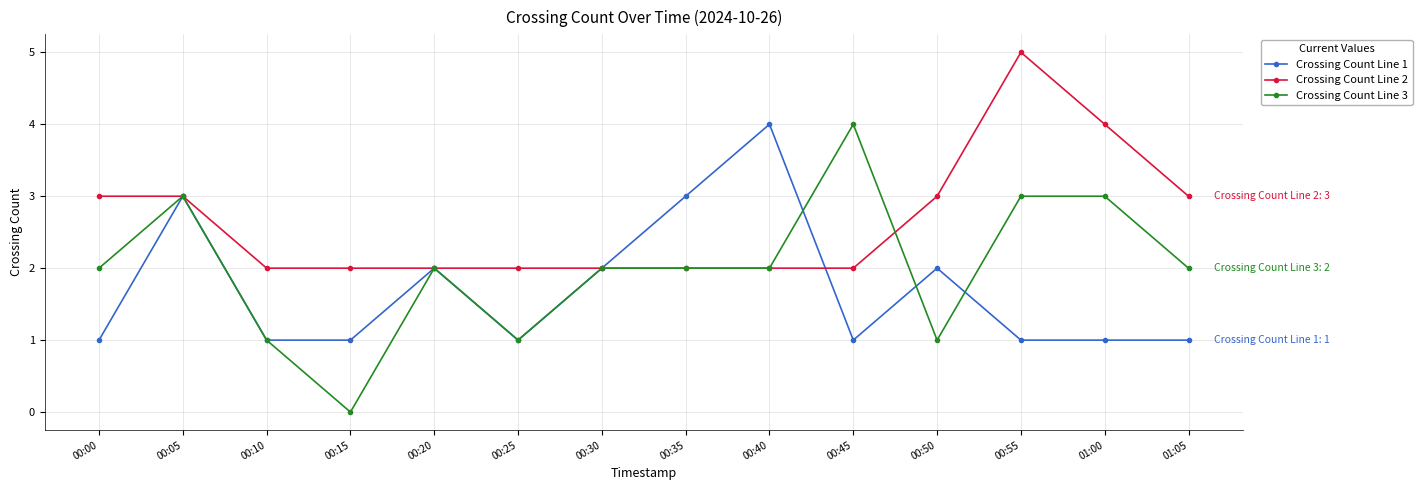

What is the average value of the Crossing Count Line 3 series?

2